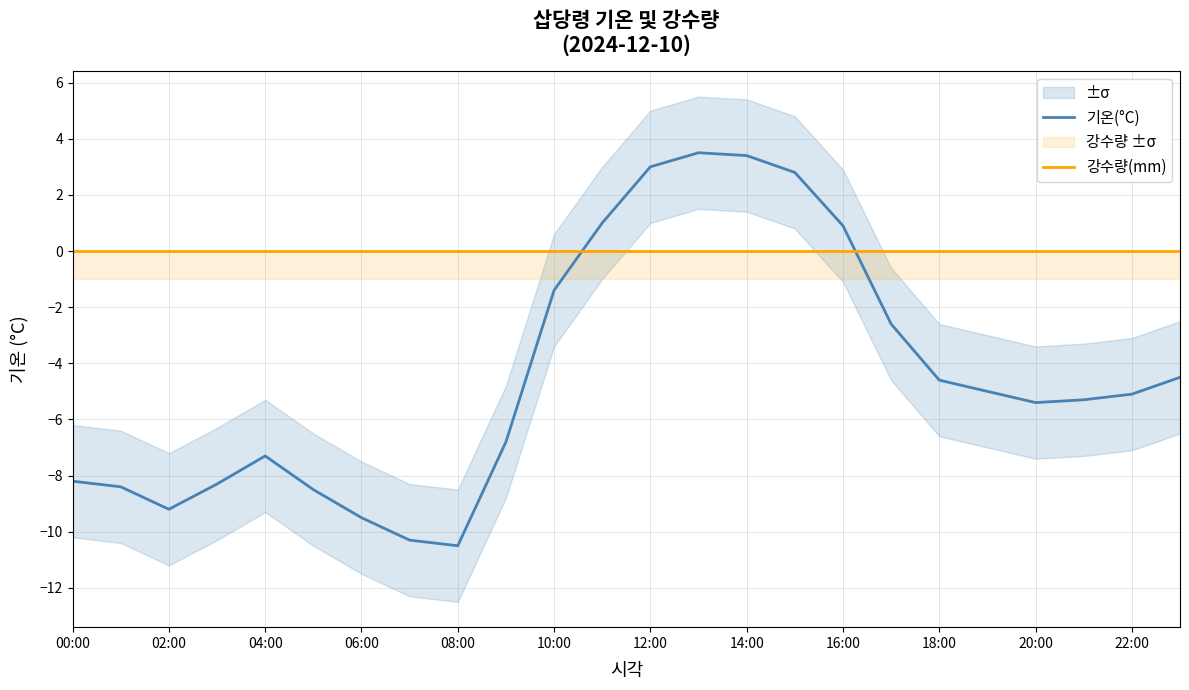

The value of 강수량(mm) at 22:00 is 0.0. True or false?

True